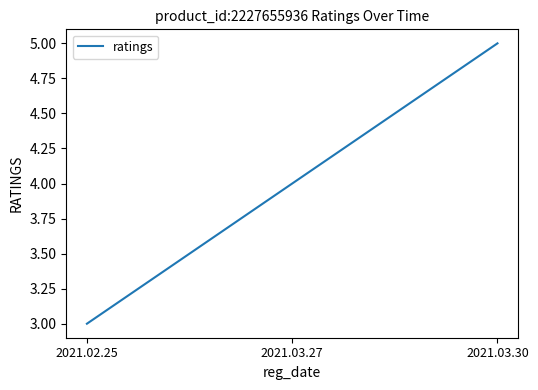

List the labels in order of value, smallest first.

2021.02.25, 2021.03.27, 2021.03.30